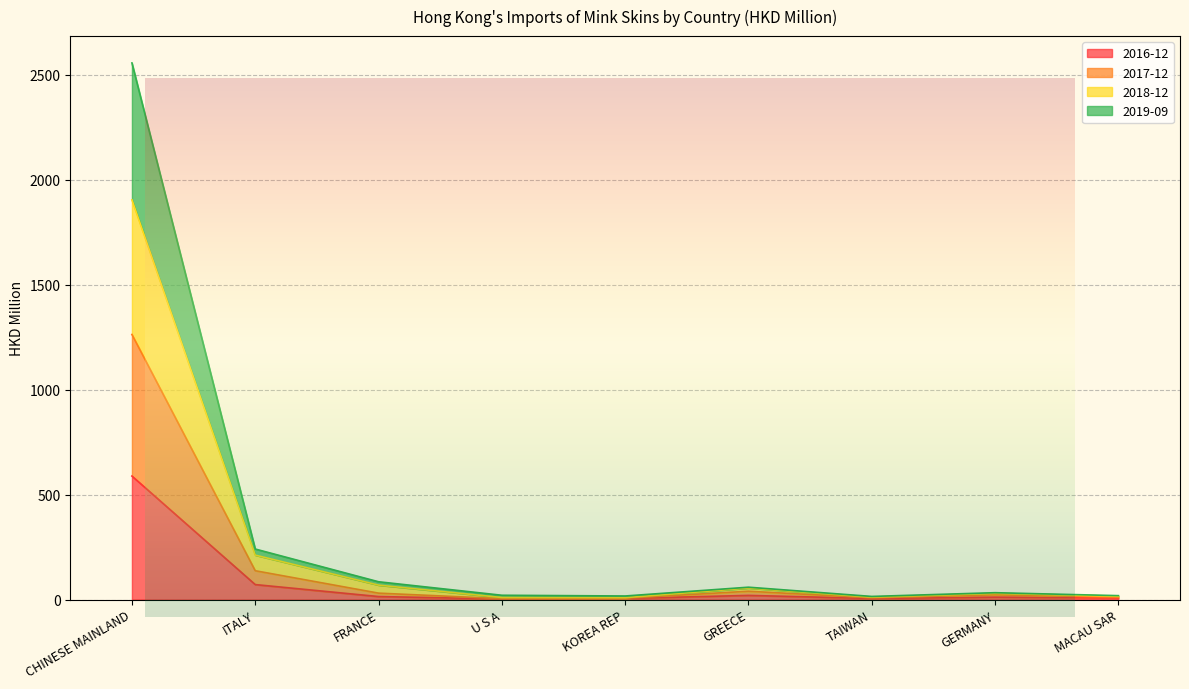

Where does the 2018-12 series first go above 29?

CHINESE MAINLAND